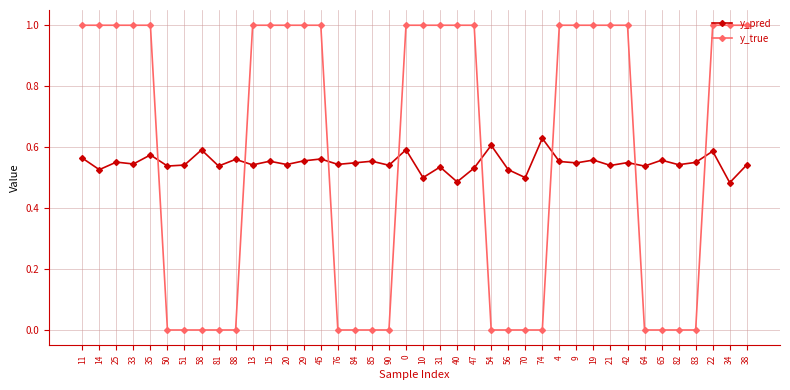

Does the chart display data point markers on the line(s)?

Yes